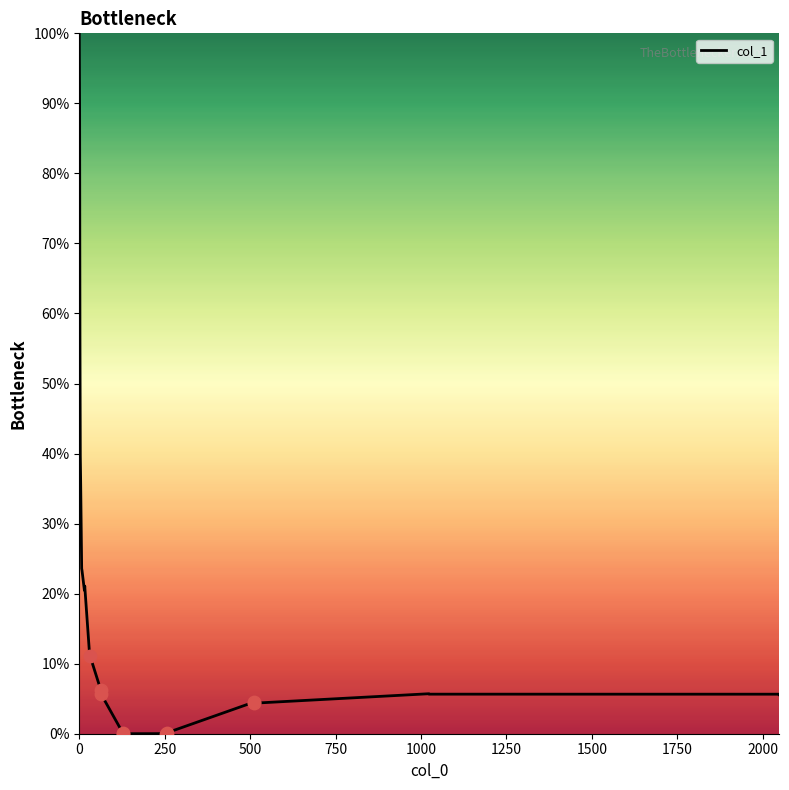

What is the difference between the maximum and minimum values?

100.0